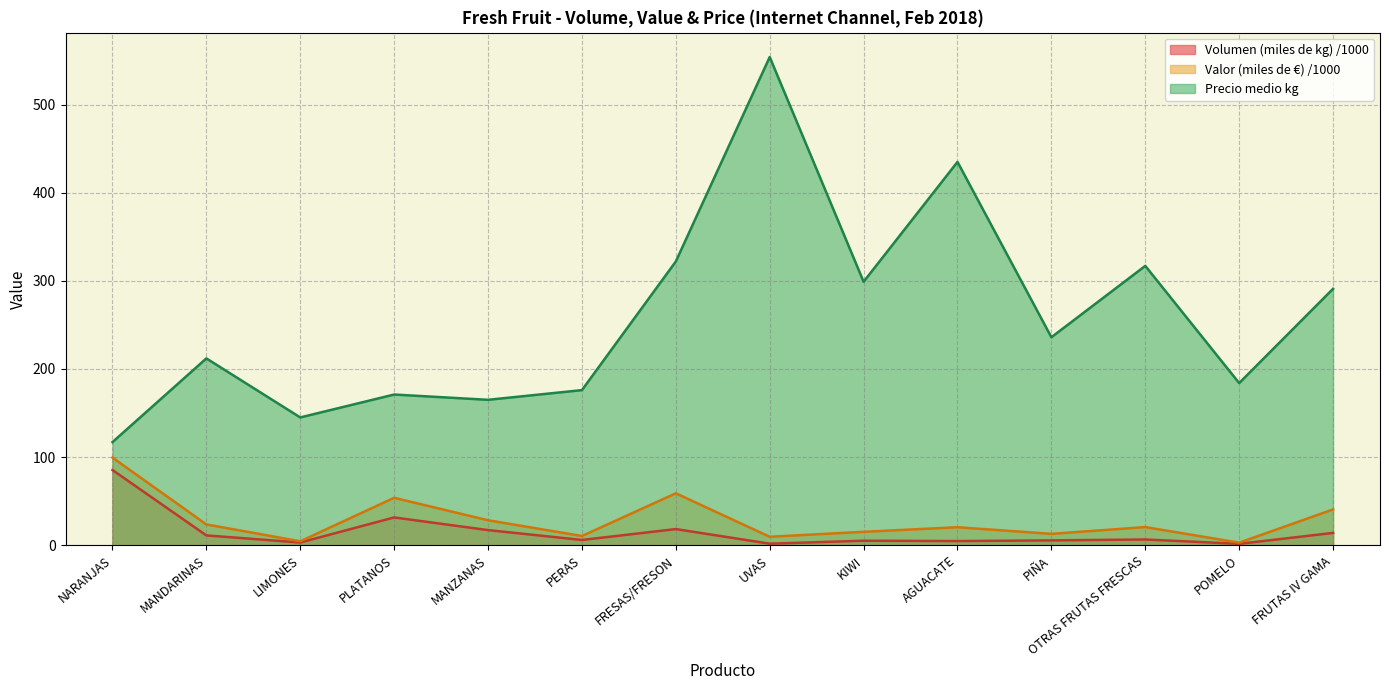

How many data points does each series have?

14